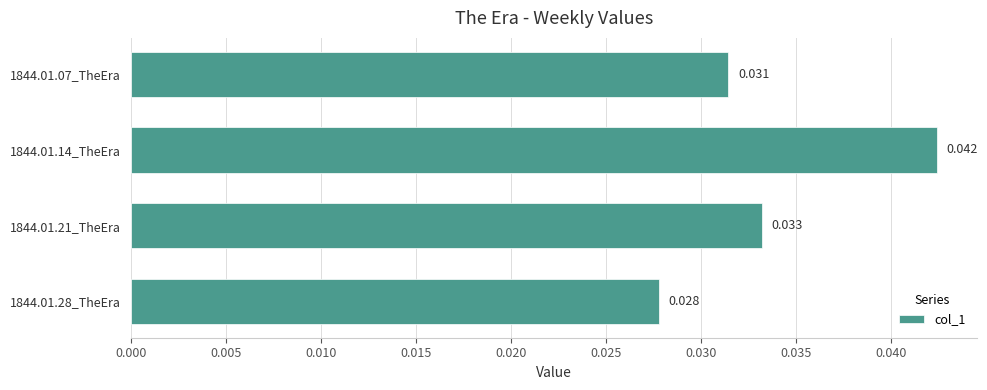

What is the sum of all values?

0.1